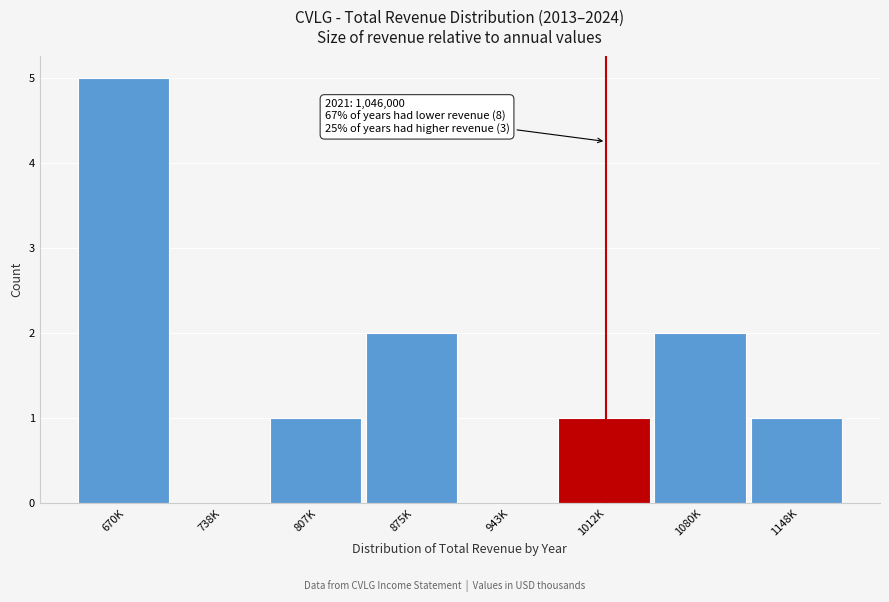

Reading left to right, transcribe all the data shown in this chart.

670K=5	738K=0	807K=1	875K=2	943K=0	1012K=1	1080K=2	1148K=1